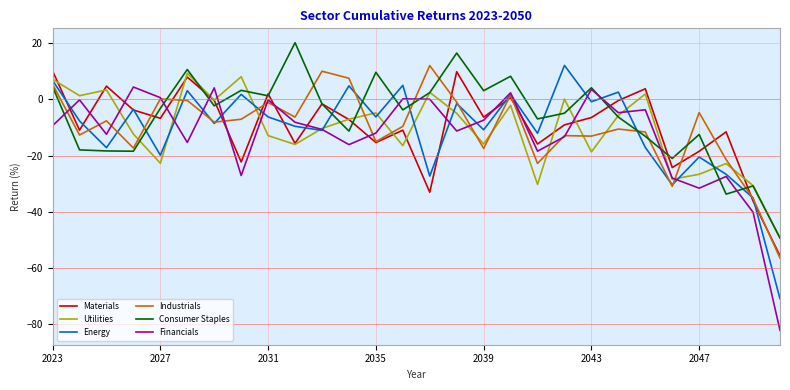

What is the smallest value displayed?

-82.3